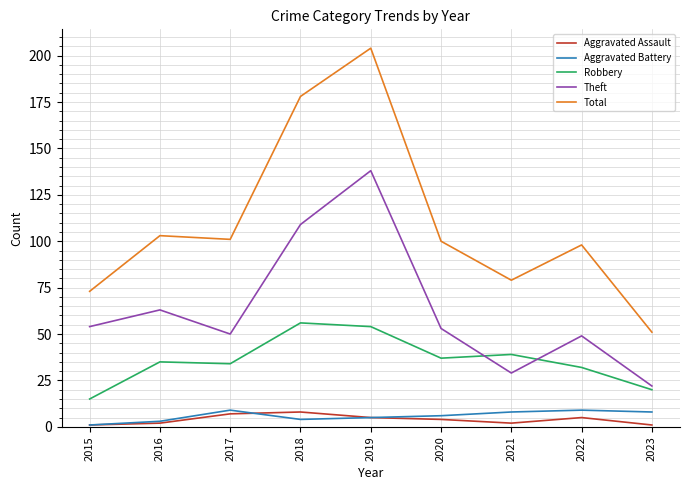

True or false: Theft has a value of 47 at 2018.

False